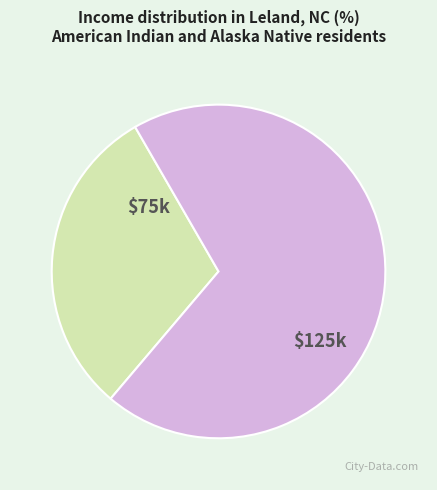

Does any single category account for the majority?

Yes